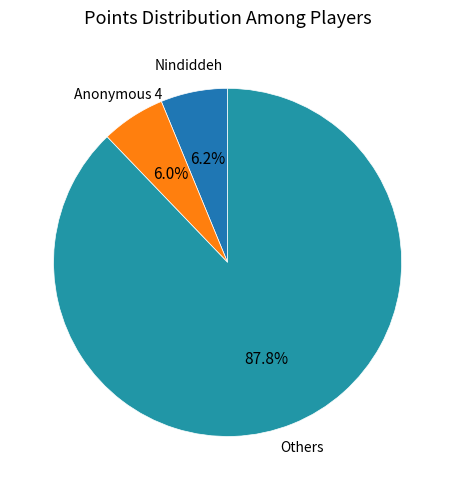

Between Anonymous 4 and Others, which is larger?

Others